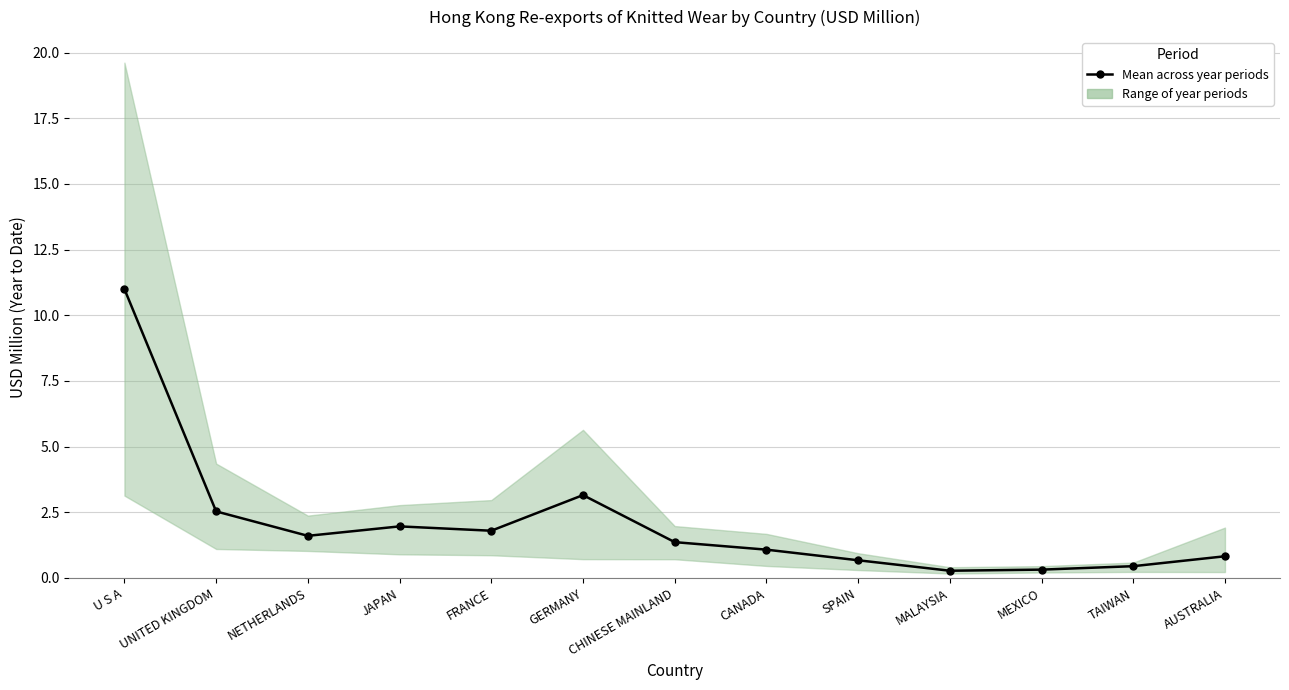

What is the change in value from GERMANY to CANADA?

-2.1